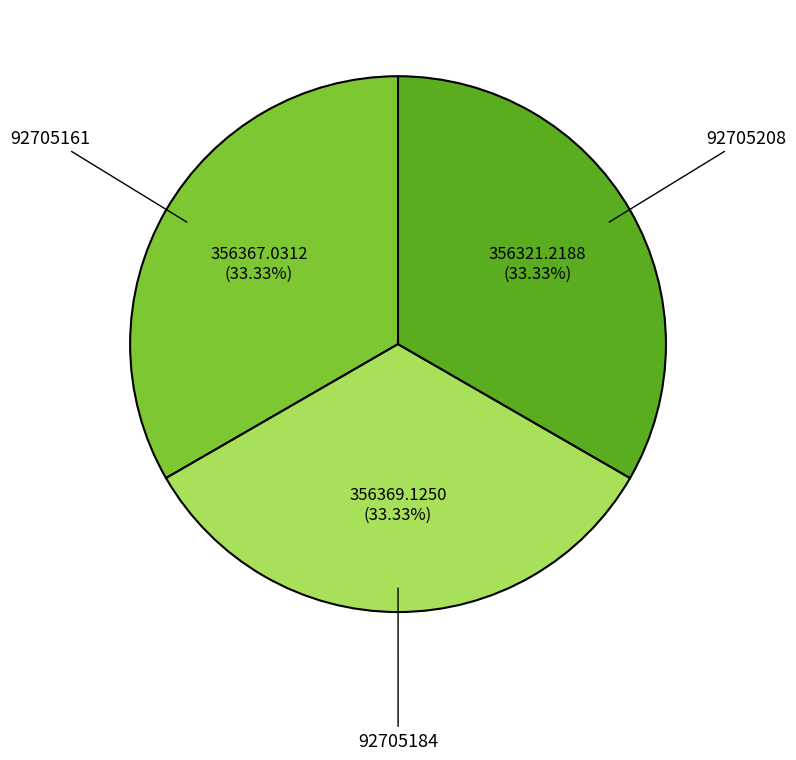

How many segments does this pie chart have?

3